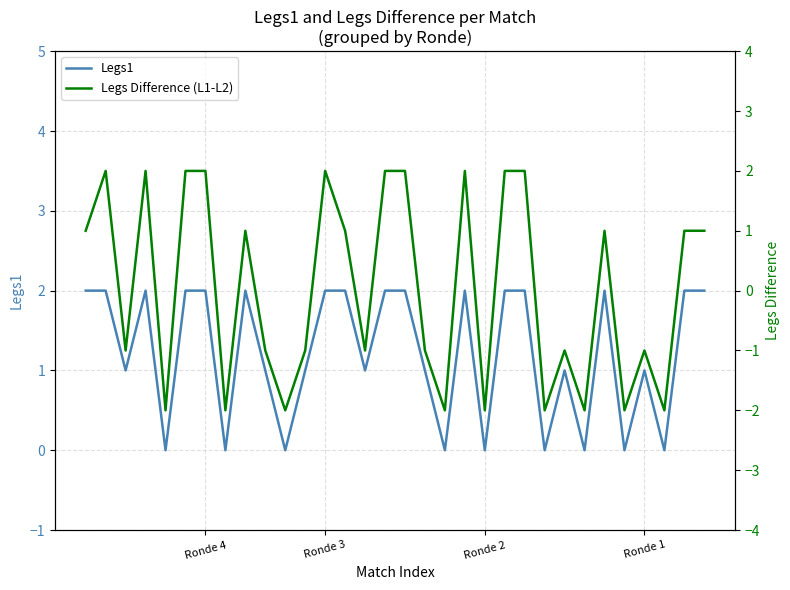

What is the difference between the Legs Difference (L1-L2) values at 4 and 9?

1